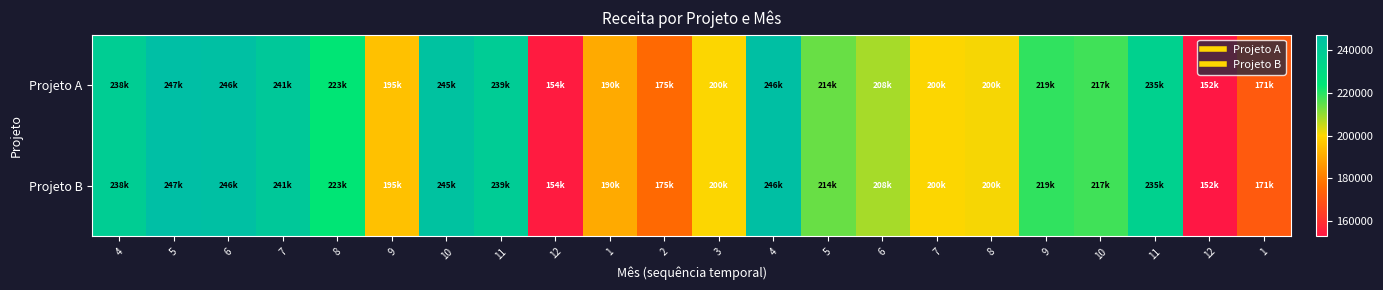

At which category is the sum across all series the highest?

5